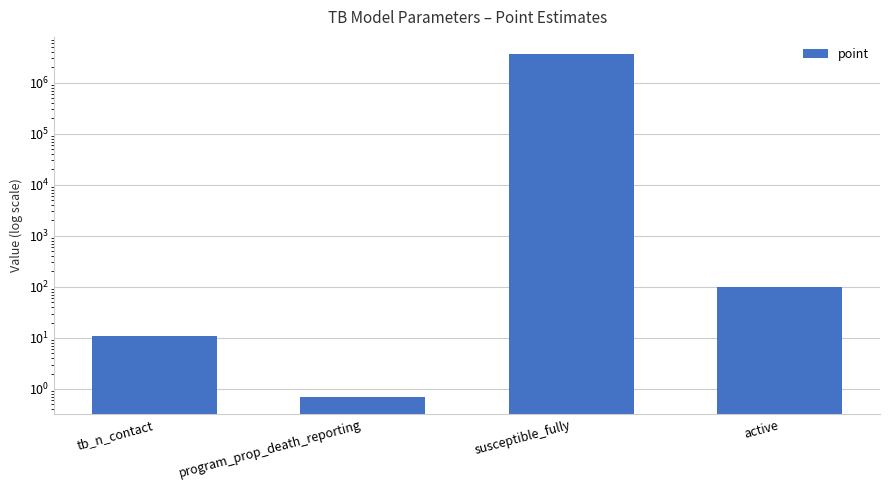

Reading left to right, list all the values displayed in this chart.

tb_n_contact=11.0	program_prop_death_reporting=0.7	susceptible_fully=3655000.0	active=100.0